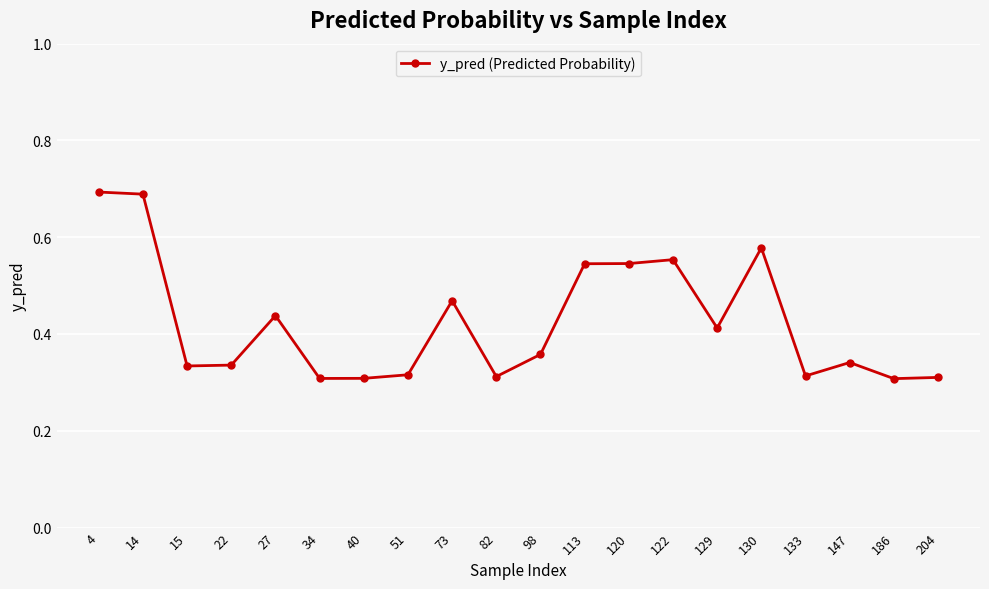

What is the change in value from 40 to 73?

+0.2